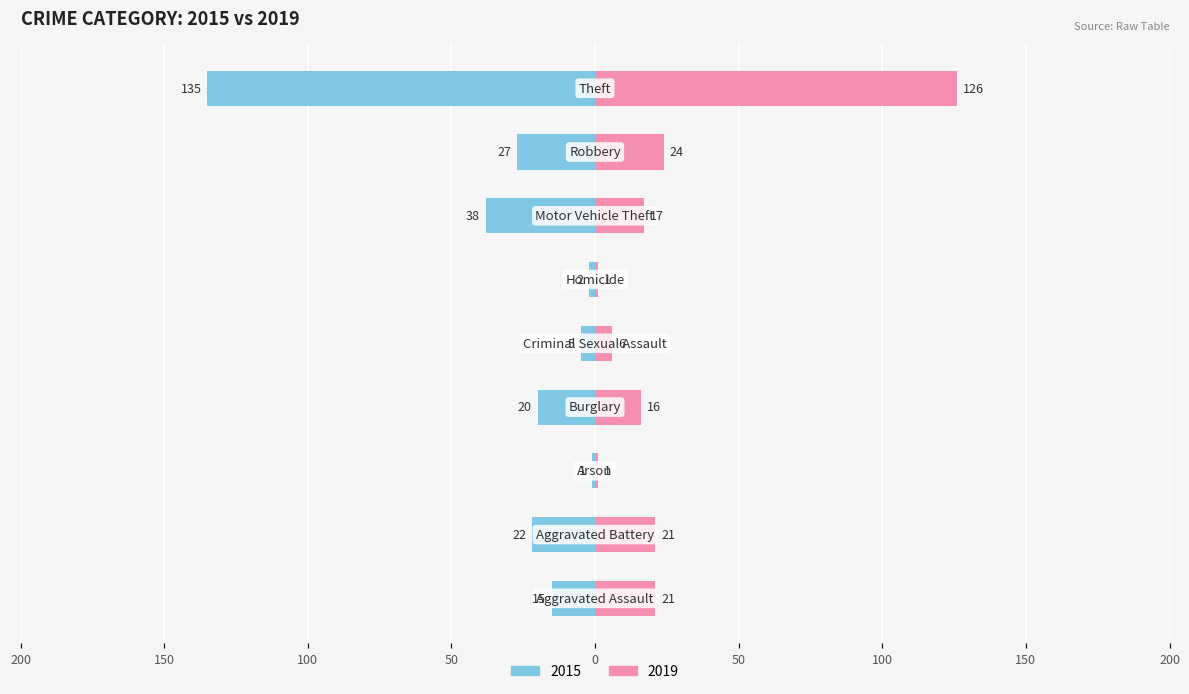

What is the label of the 8th bar from the right?

Aggravated Battery